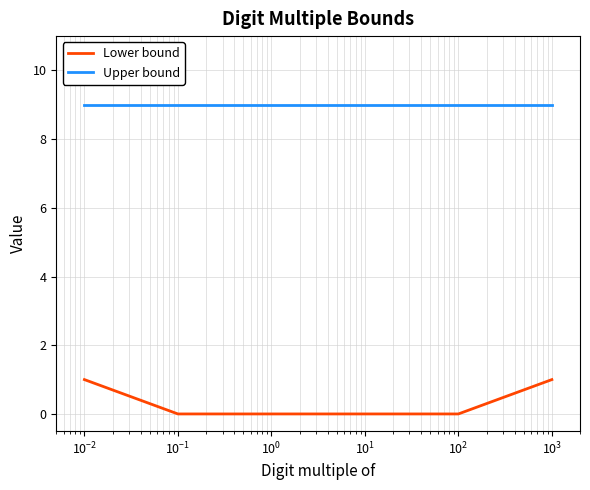

What is the maximum value shown in the chart?

9